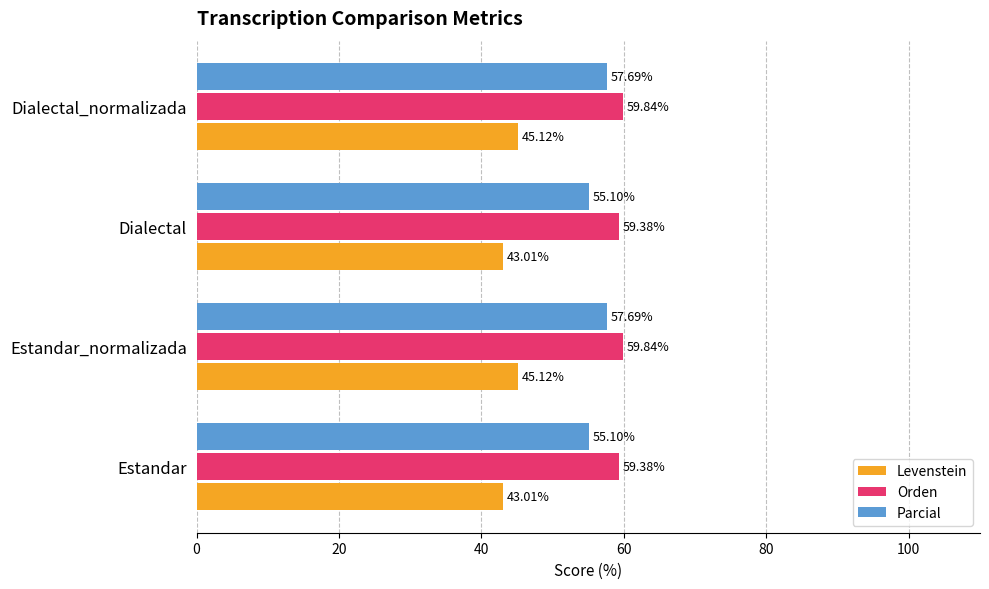

Rank the series by their maximum value, from highest to lowest.

Orden, Parcial, Levenstein